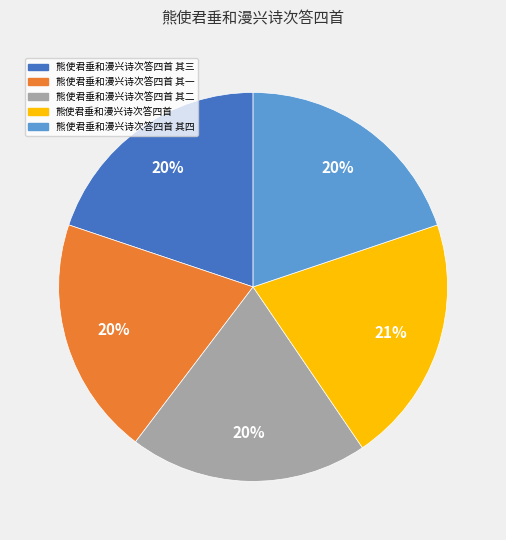

True or false: 熊使君垂和漫兴诗次答四首 其三 accounts for 29% of the total.

False